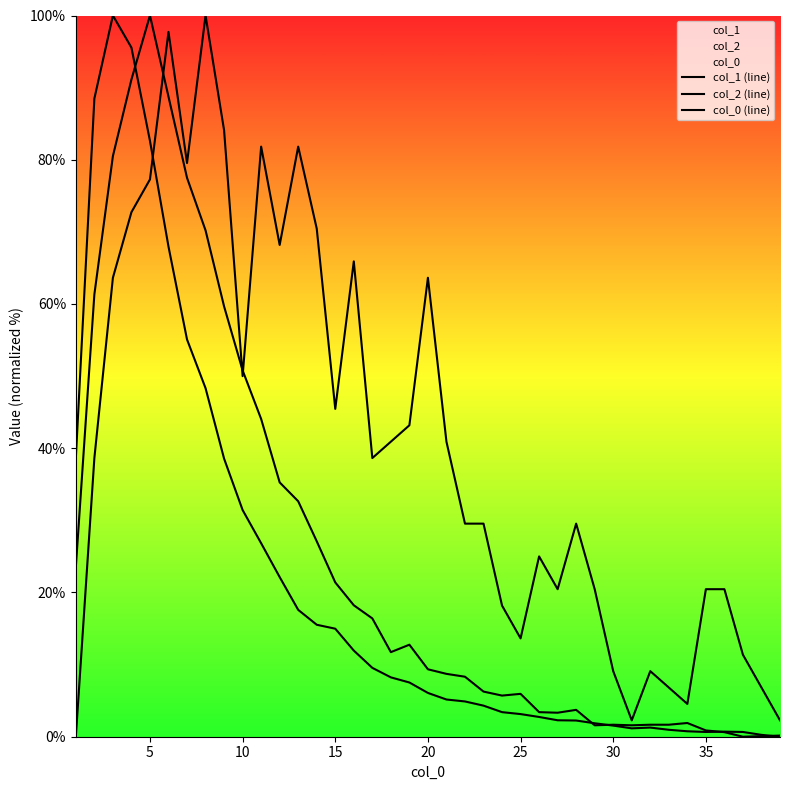

What is the value of the col_0 (line) point at the 4th from the left?

72.7